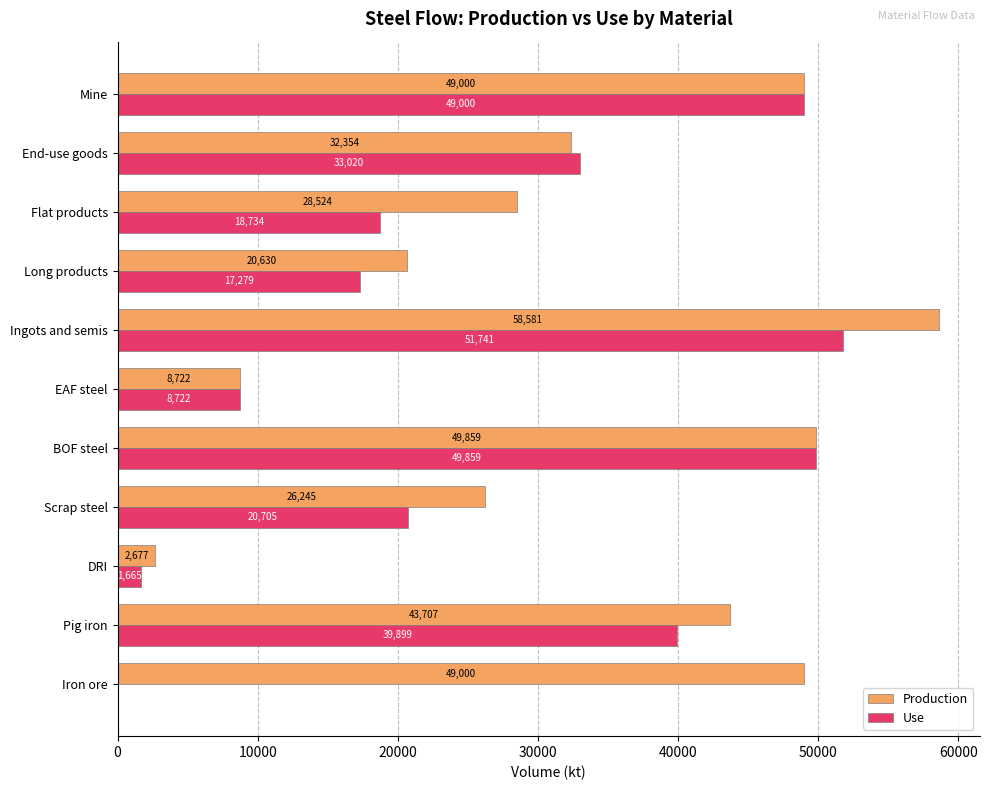

Which series has the largest total across all categories?

Production